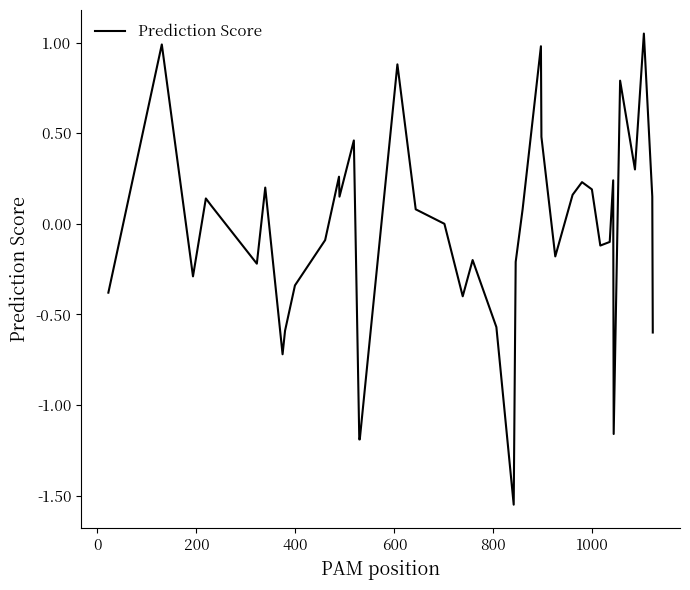

What is the difference between the maximum and minimum values?

2.6